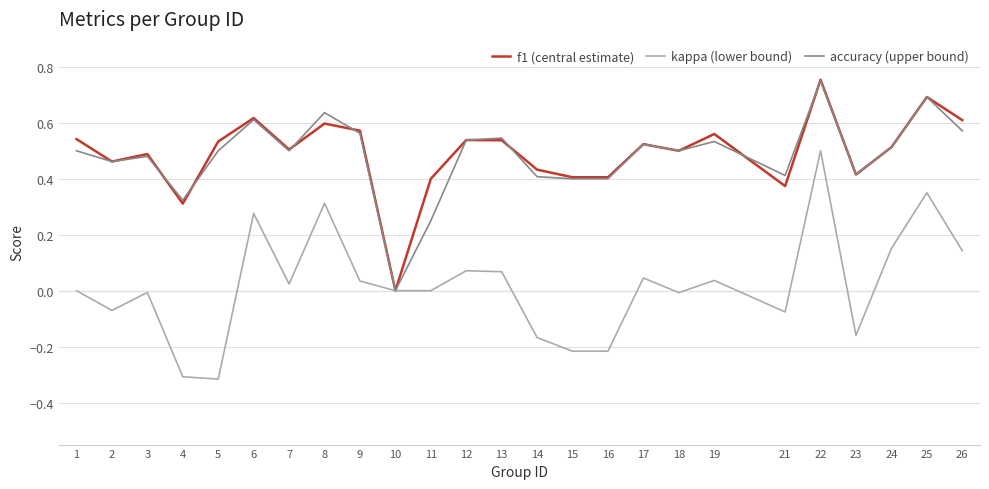

Which series has the largest range (max minus min)?

kappa (lower bound)